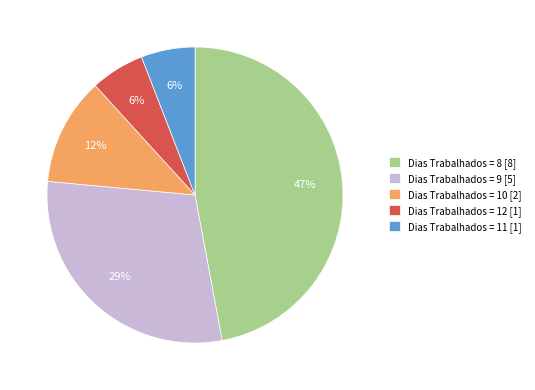

Do Dias Trabalhados = 9 [5] and Dias Trabalhados = 12 [1] together represent more than half of the pie?

No